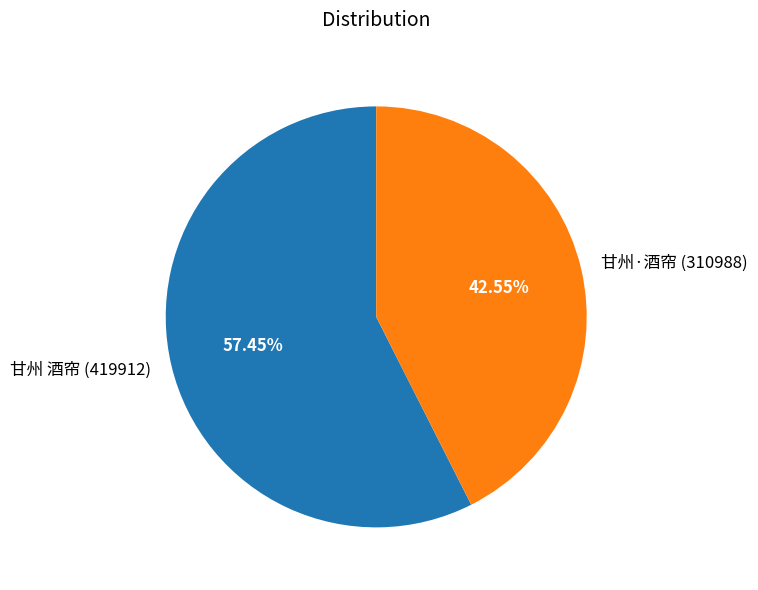

To the nearest percent, what is the difference between the largest and smallest slice percentages?

15%